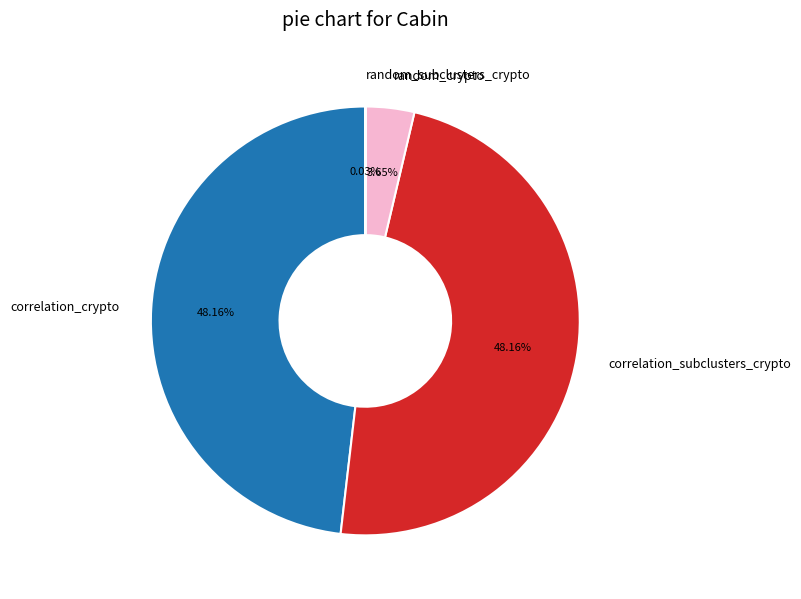

What percentage is the random_crypto slice, to the nearest percent?

4%